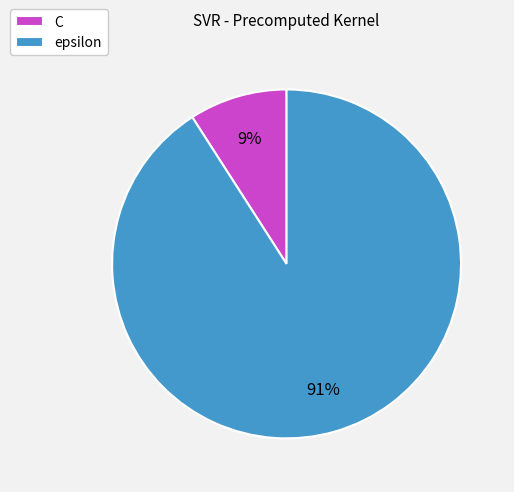

Between epsilon and C, which is larger?

epsilon